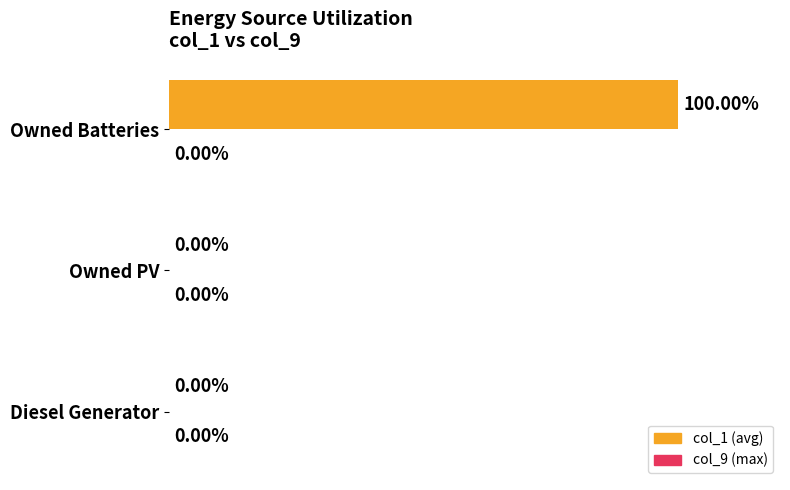

At which category is the sum across all series the highest?

Owned Batteries